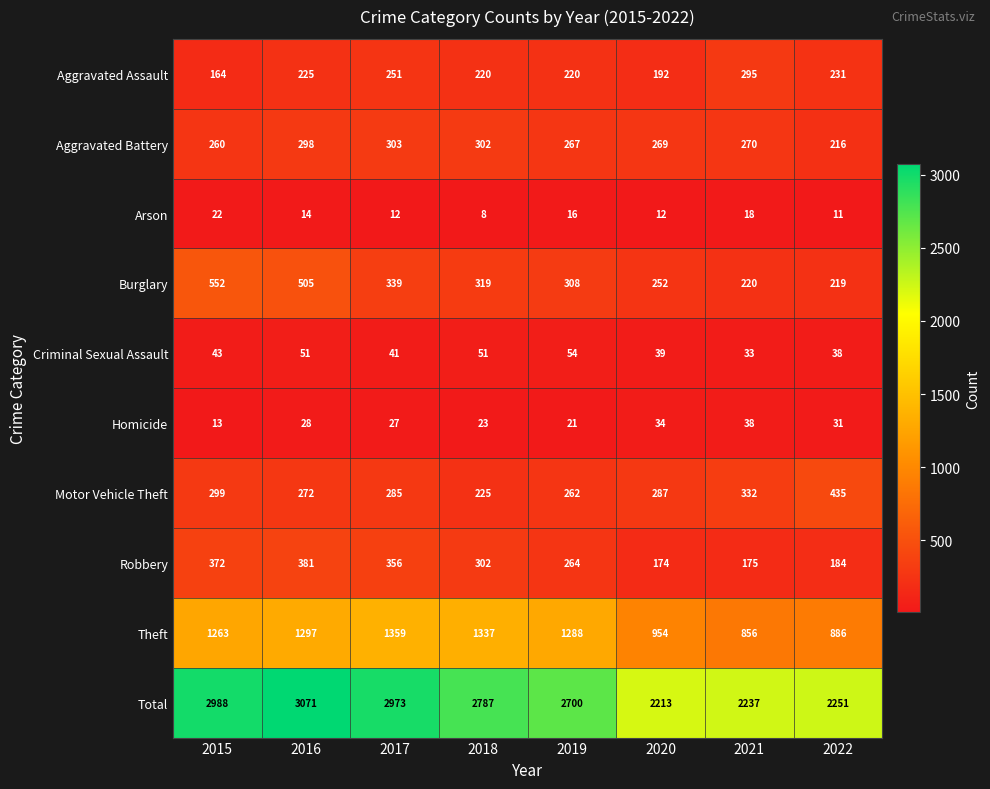

What is the difference between the second highest and second lowest values in the Arson series?

7